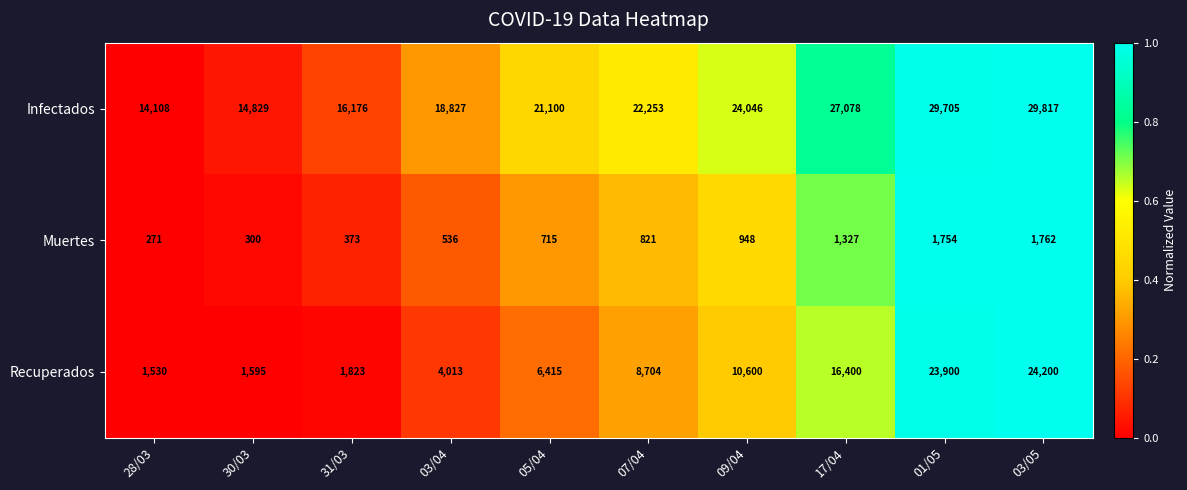

Between 28/03 and 03/04, which series saw the biggest shift?

Infectados